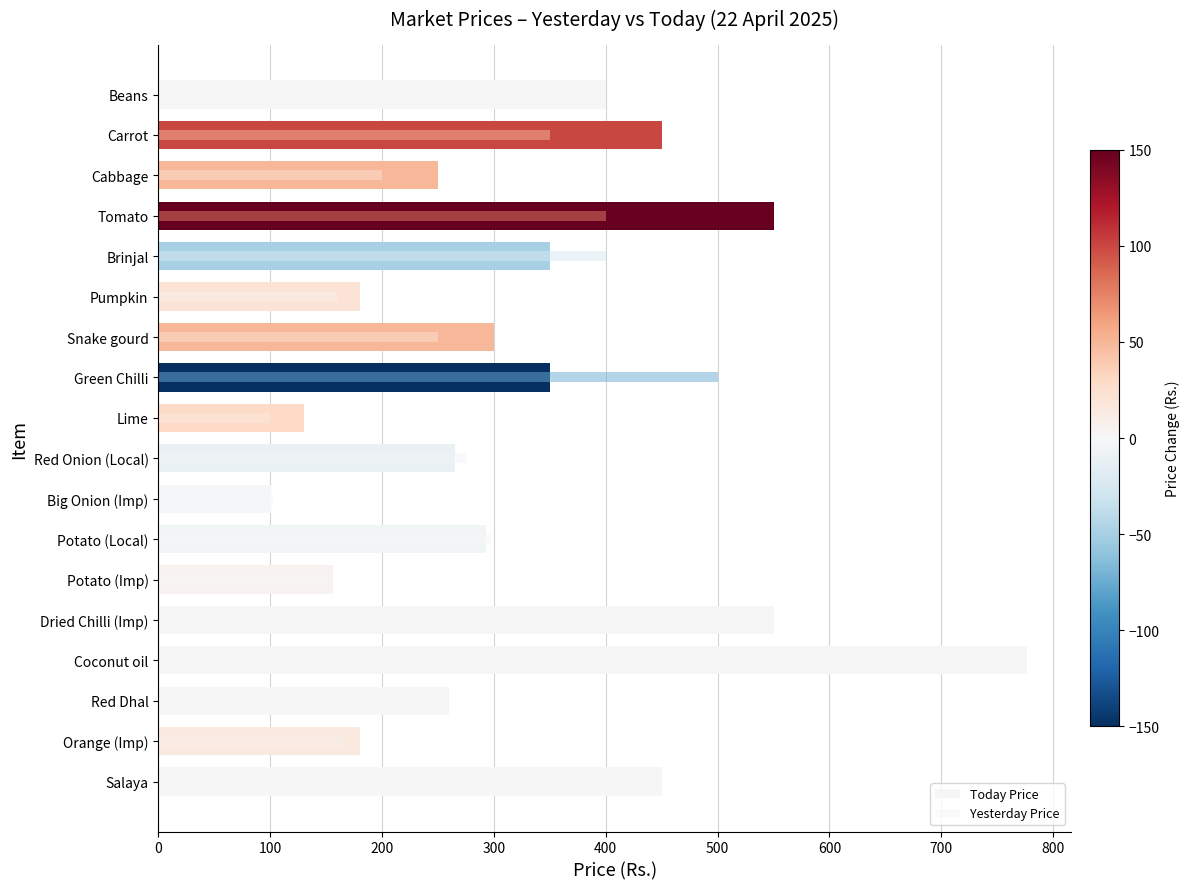

Which series has the widest spread of values?

Yesterday Price